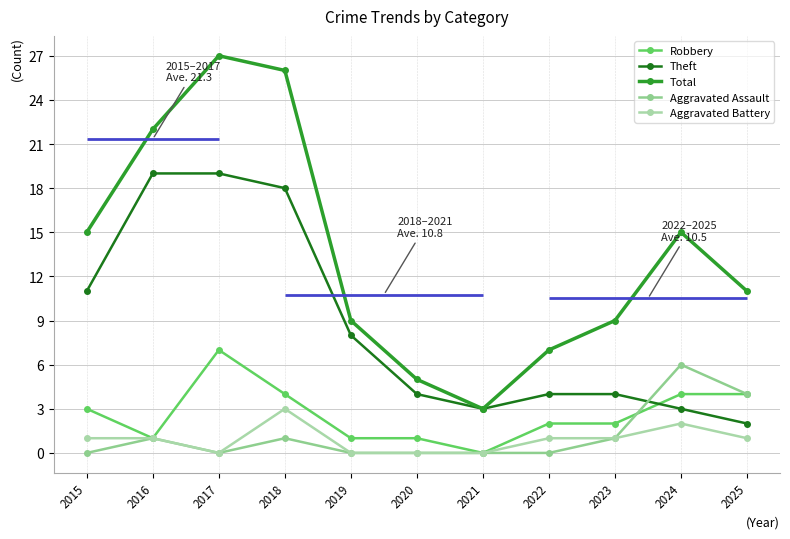

How many lines are shown in the chart?

5